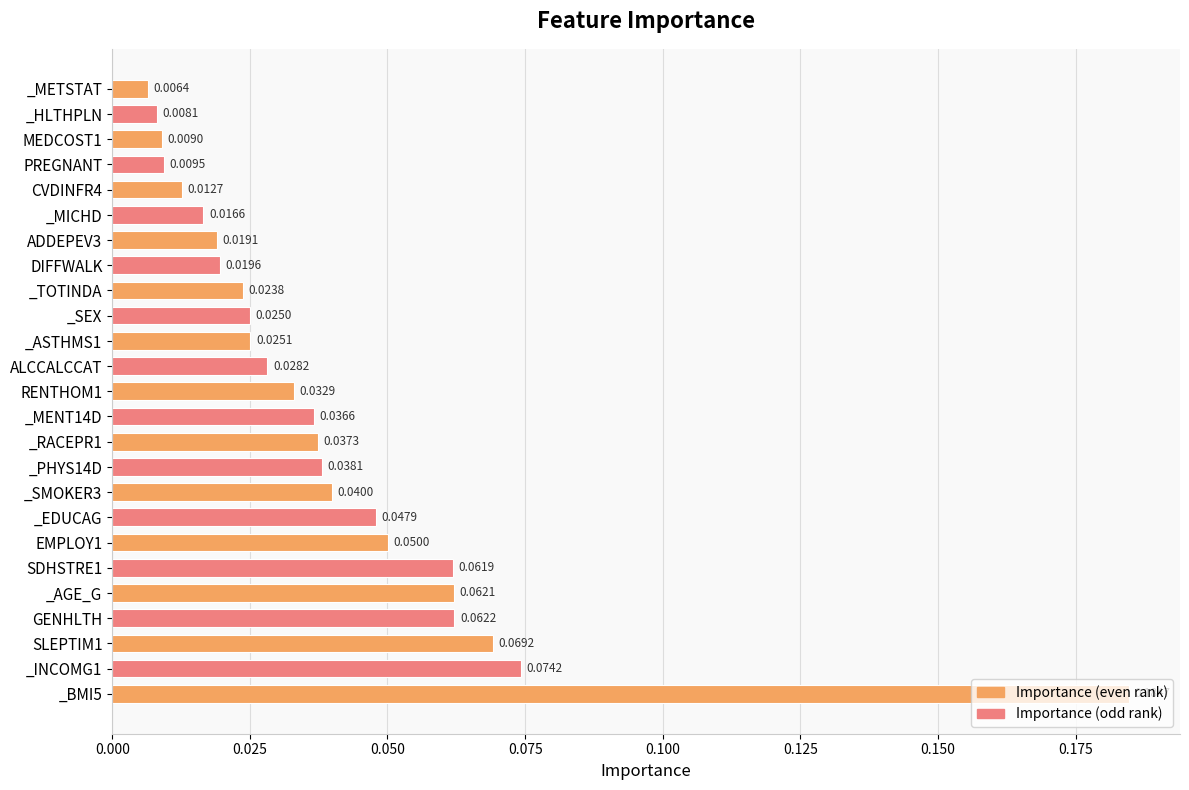

At which label is the value closest to 0?

_METSTAT